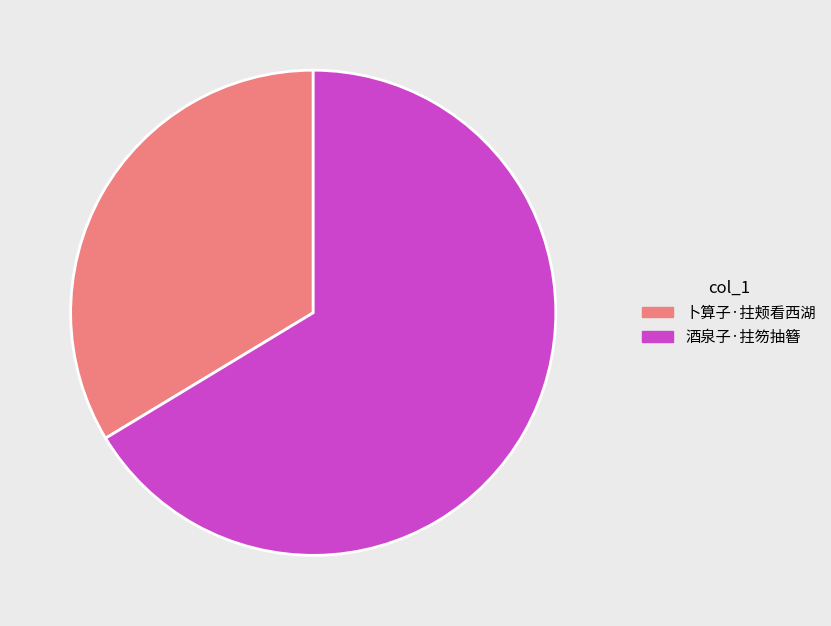

True or false: 酒泉子·拄笏抽簪 accounts for 78% of the total.

False